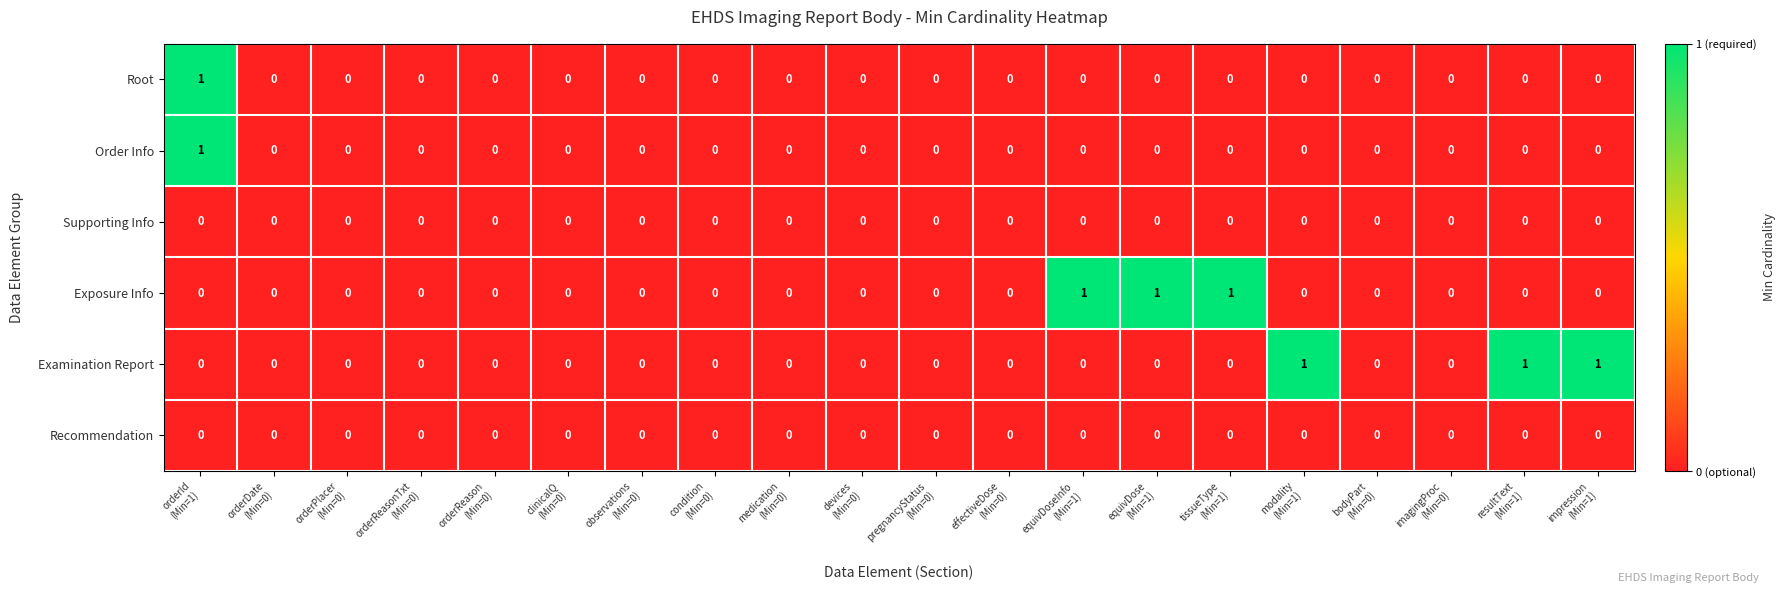

Count the Exposure Info values in the range 0 to 1.

20